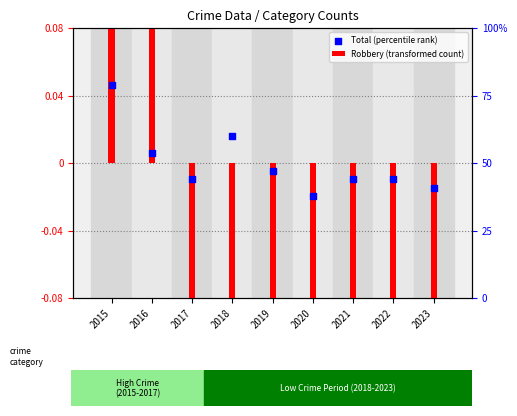

Is the value of Total (percentile rank) at 2018 greater than the value of Robbery (transformed count) at 2017?

Yes